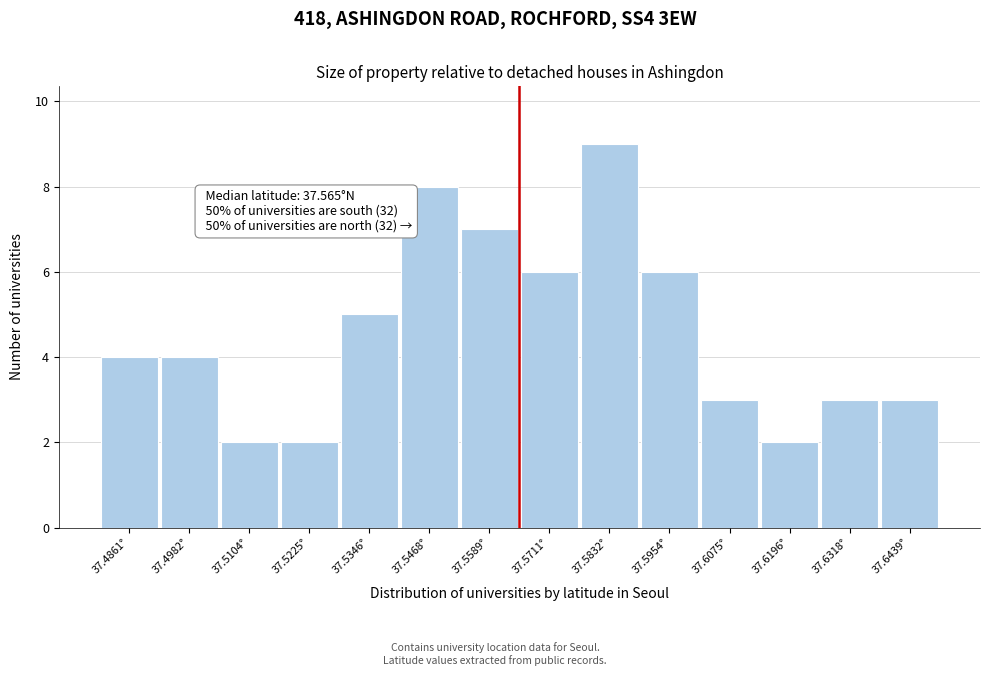

Over which range of the x-axis is the bar tallest?

37.578 to 37.590